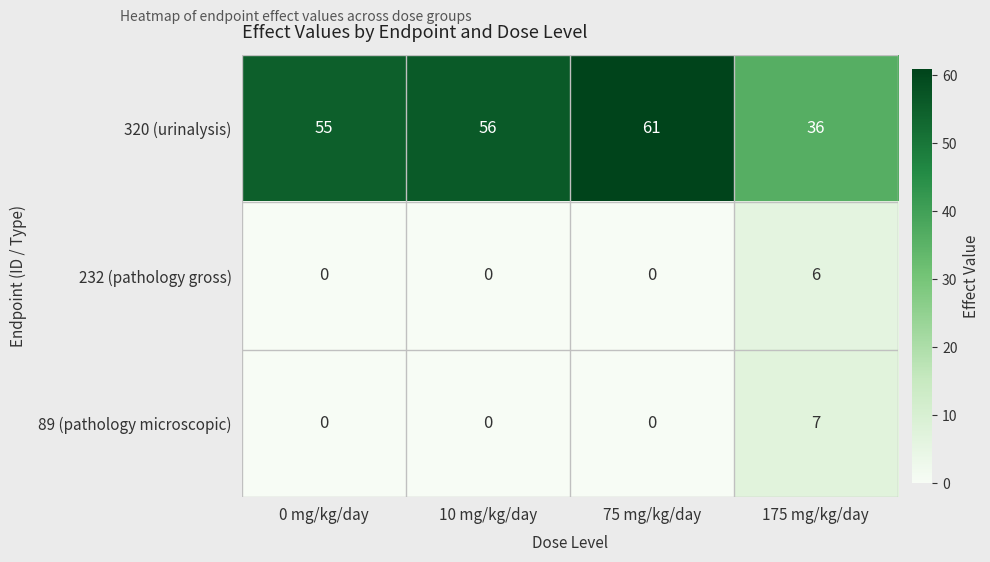

The value of 89 (pathology microscopic) at 0 mg/kg/day is 0. True or false?

True